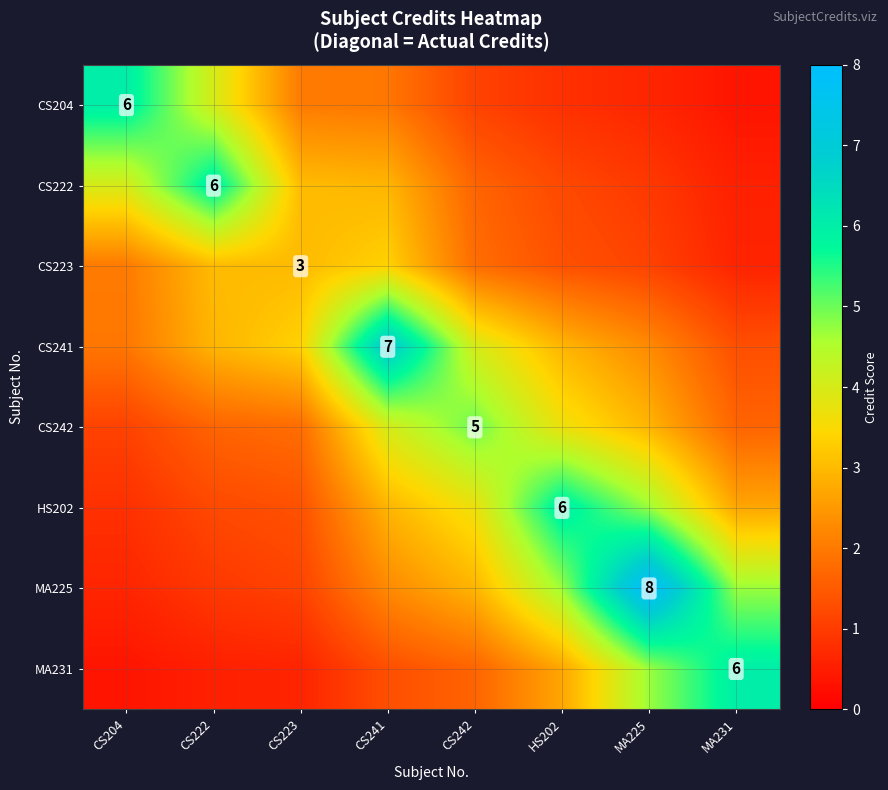

What is the difference between the highest and lowest values at CS241?

5.7